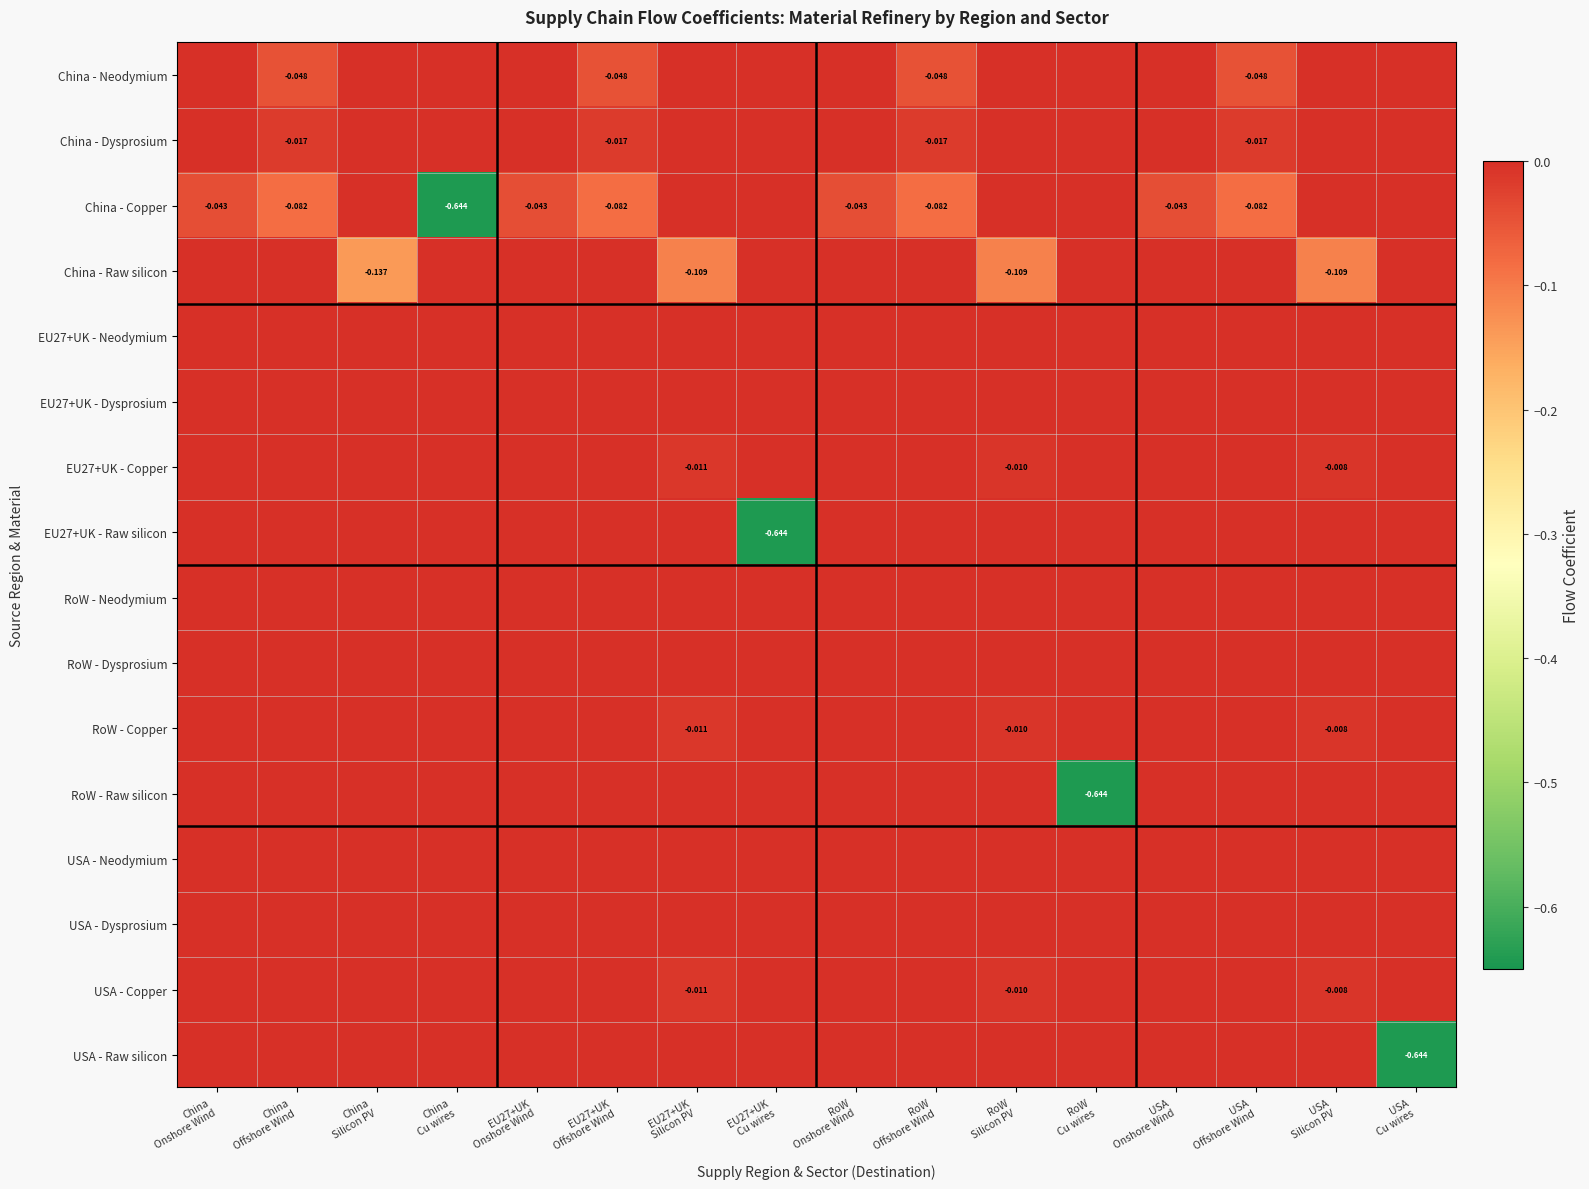

Which series has the widest spread of values?

China - Copper